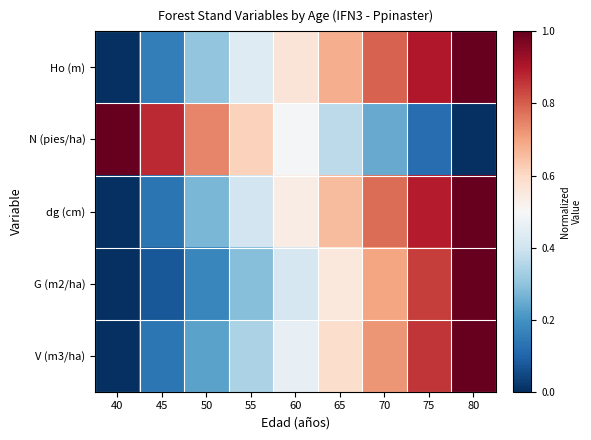

At how many categories does at least one series exceed 0?

9